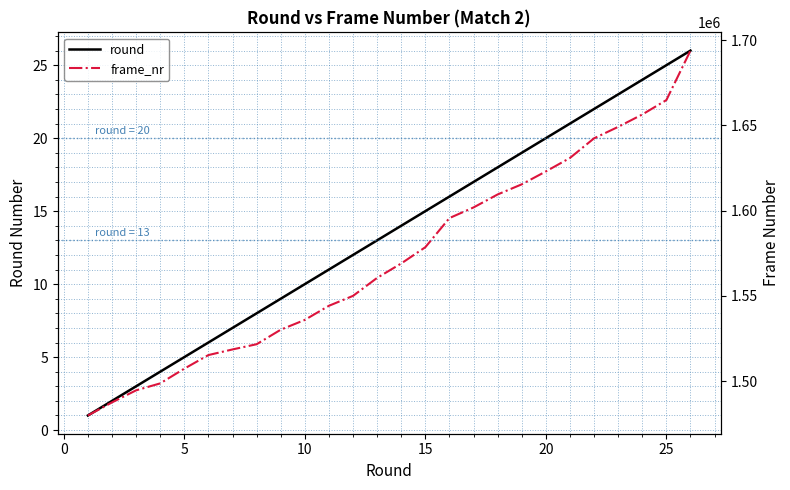

True or false: round and frame_nr intersect in this chart.

False